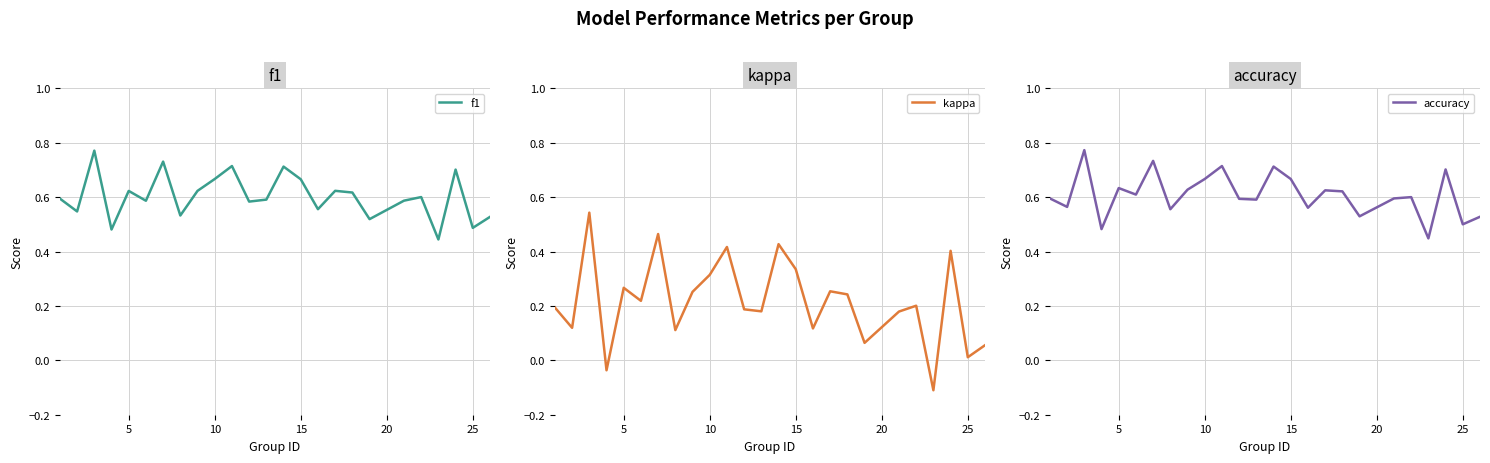

True or false: accuracy and kappa cross at least once.

False